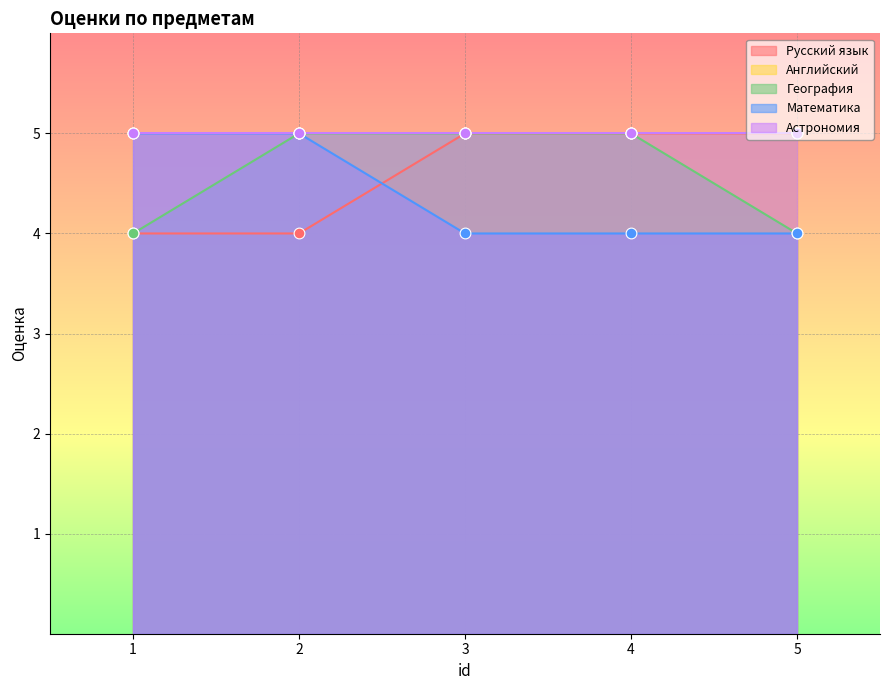

The value of Русский язык at 2 is 3. True or false?

False